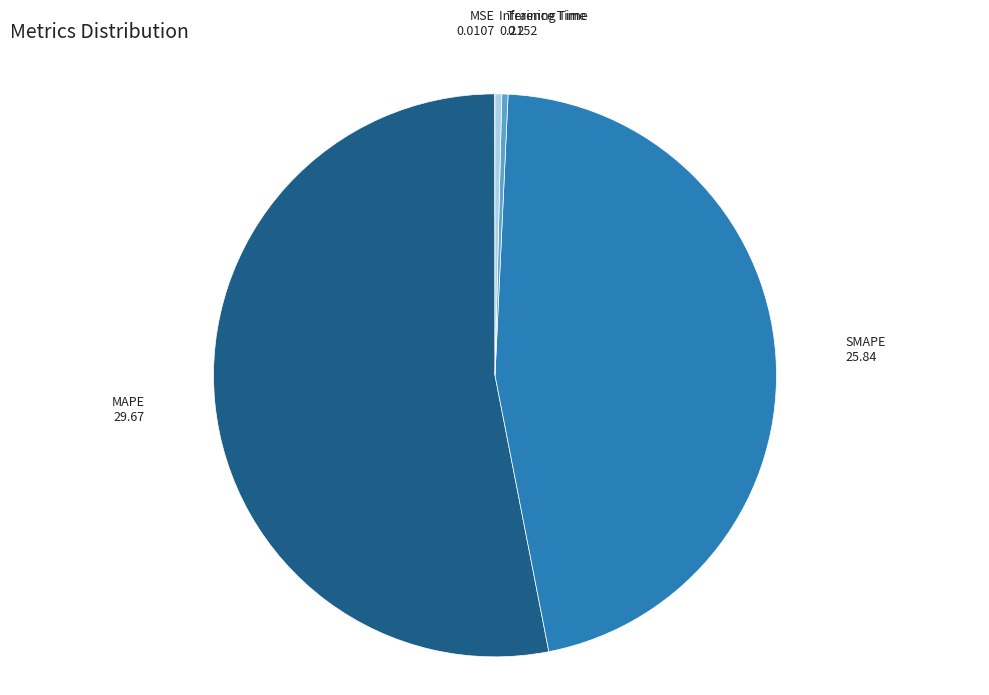

Is there any slice that represents more than half of the pie?

Yes